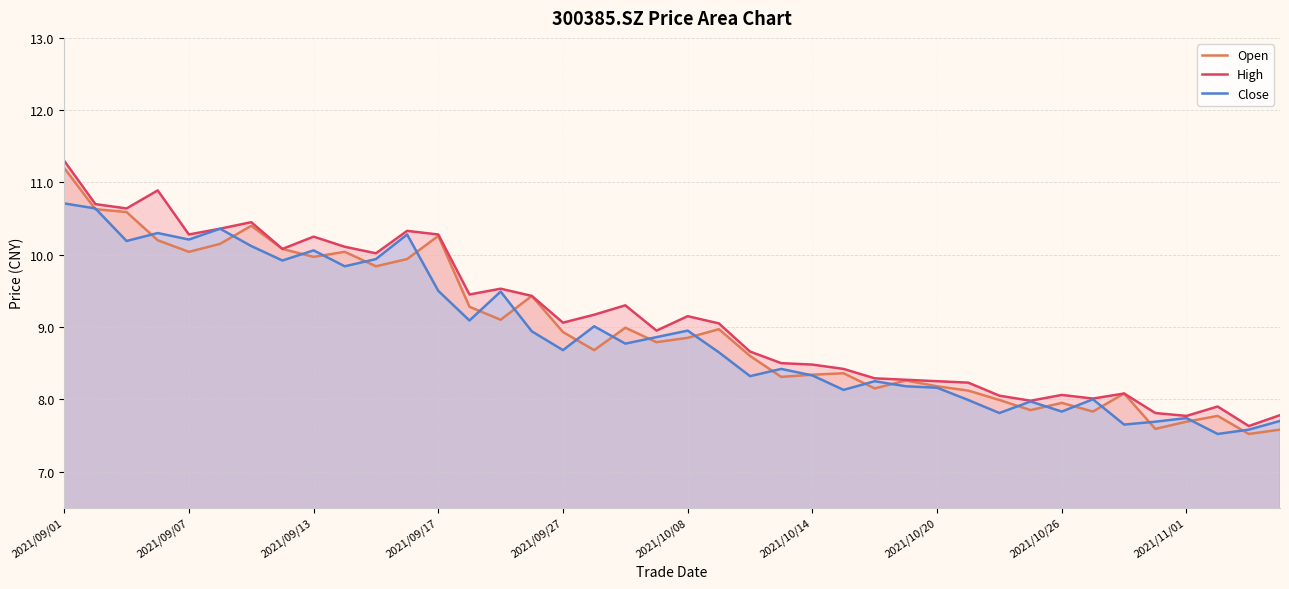

What is the difference between the second highest and second lowest values in the Open series?

3.1